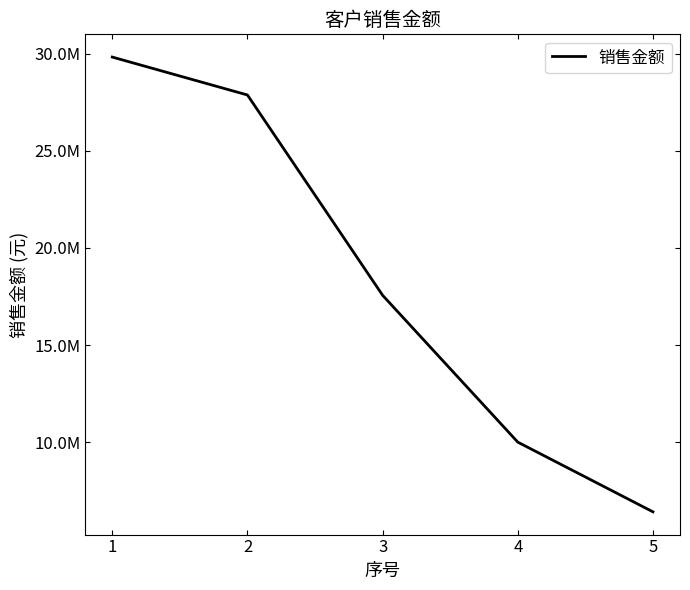

What is the approximate value at 4?

10001538.1